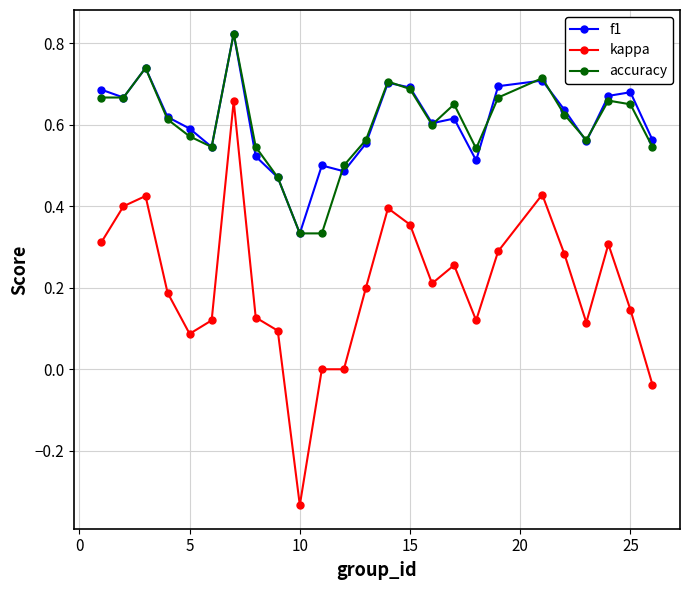

How many interior local peaks does the accuracy series have?

6